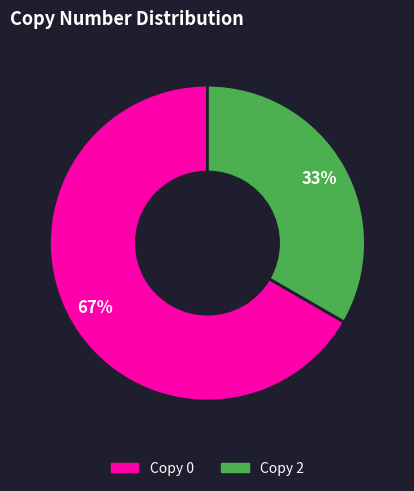

Is the sum of Copy 2 and Copy 0 greater than half?

Yes